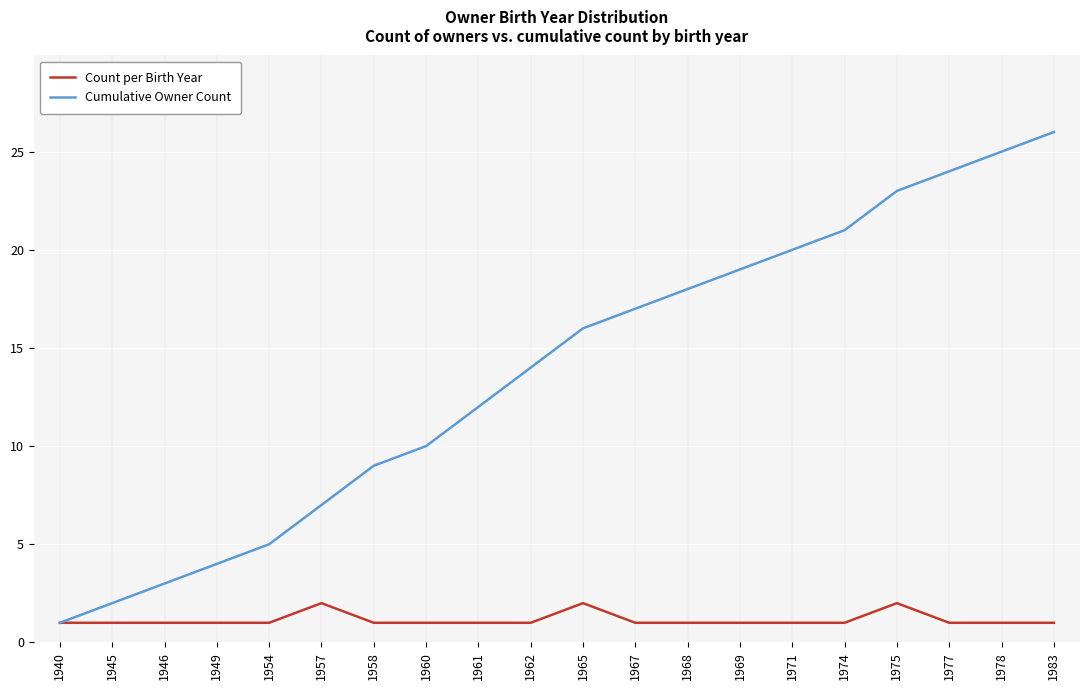

Which series has the largest range (max minus min)?

Cumulative Owner Count